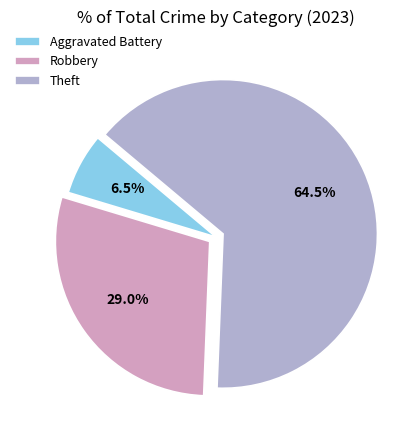

True or false: Aggravated Battery accounts for 14% of the total.

False